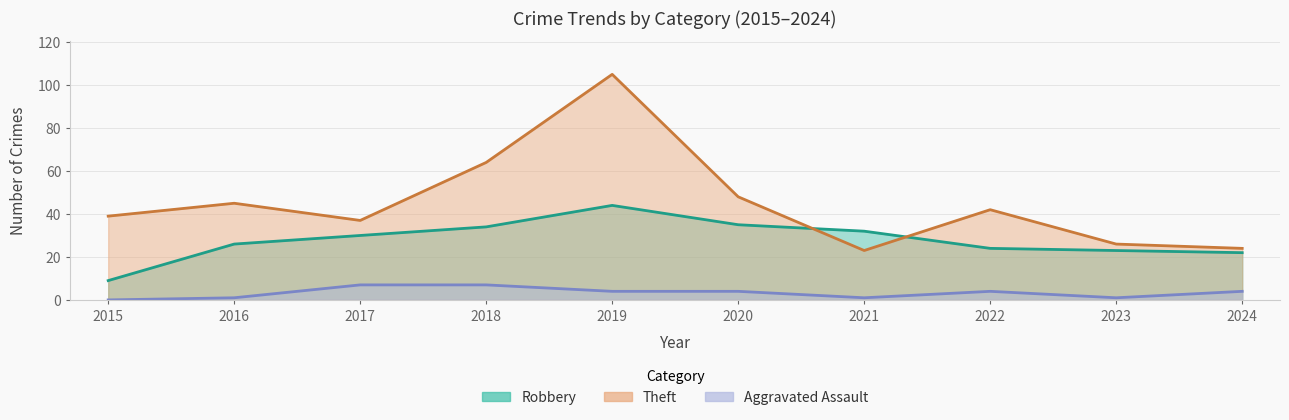

What is the value of the Aggravated Assault point at the 4th from the left?

7